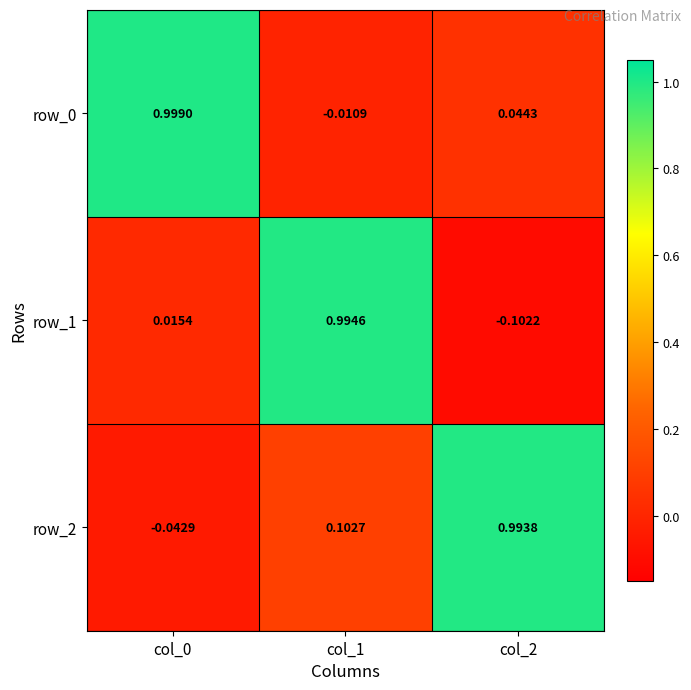

Which series has the widest spread of values?

row_1